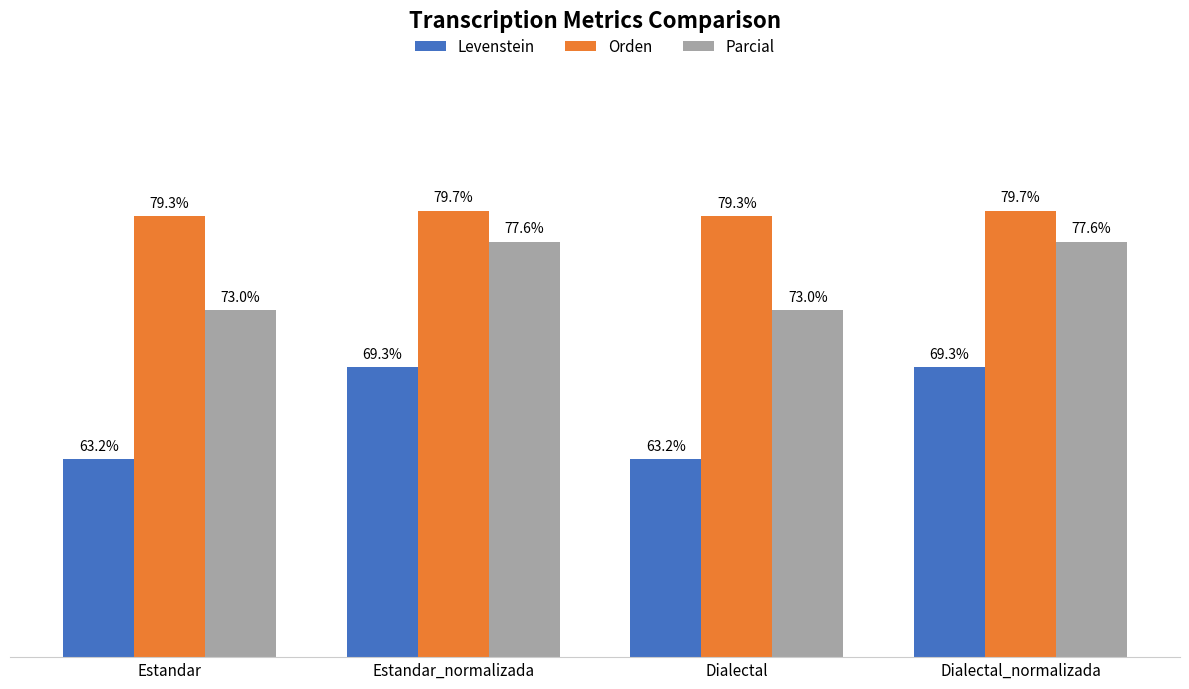

Is the value of Levenstein at Estandar_normalizada greater than the value of Orden at Estandar_normalizada?

No